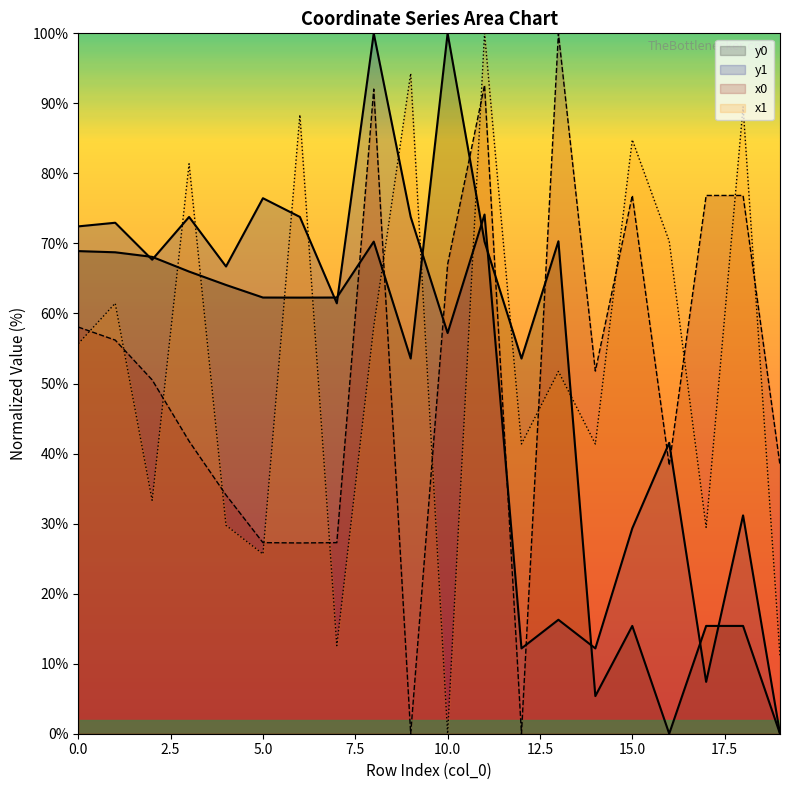

Which label corresponds to the largest value in the chart?

13